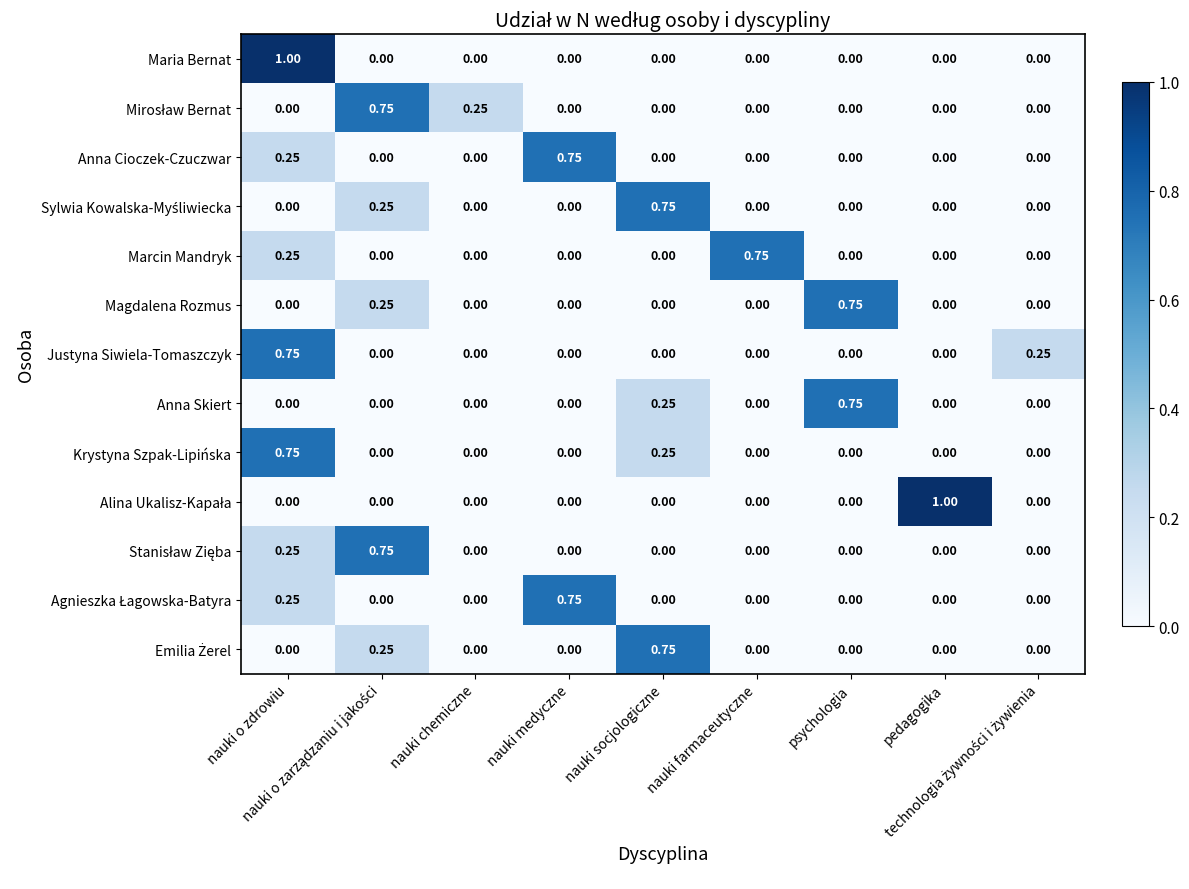

At how many categories does at least one series exceed 0?

9